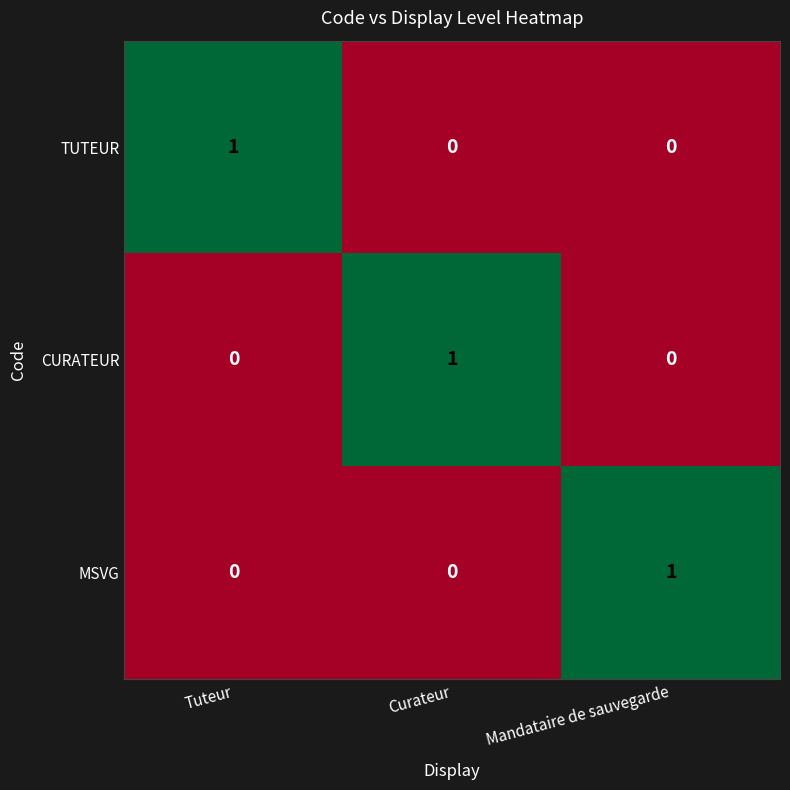

What is the total value across all series at Curateur?

1